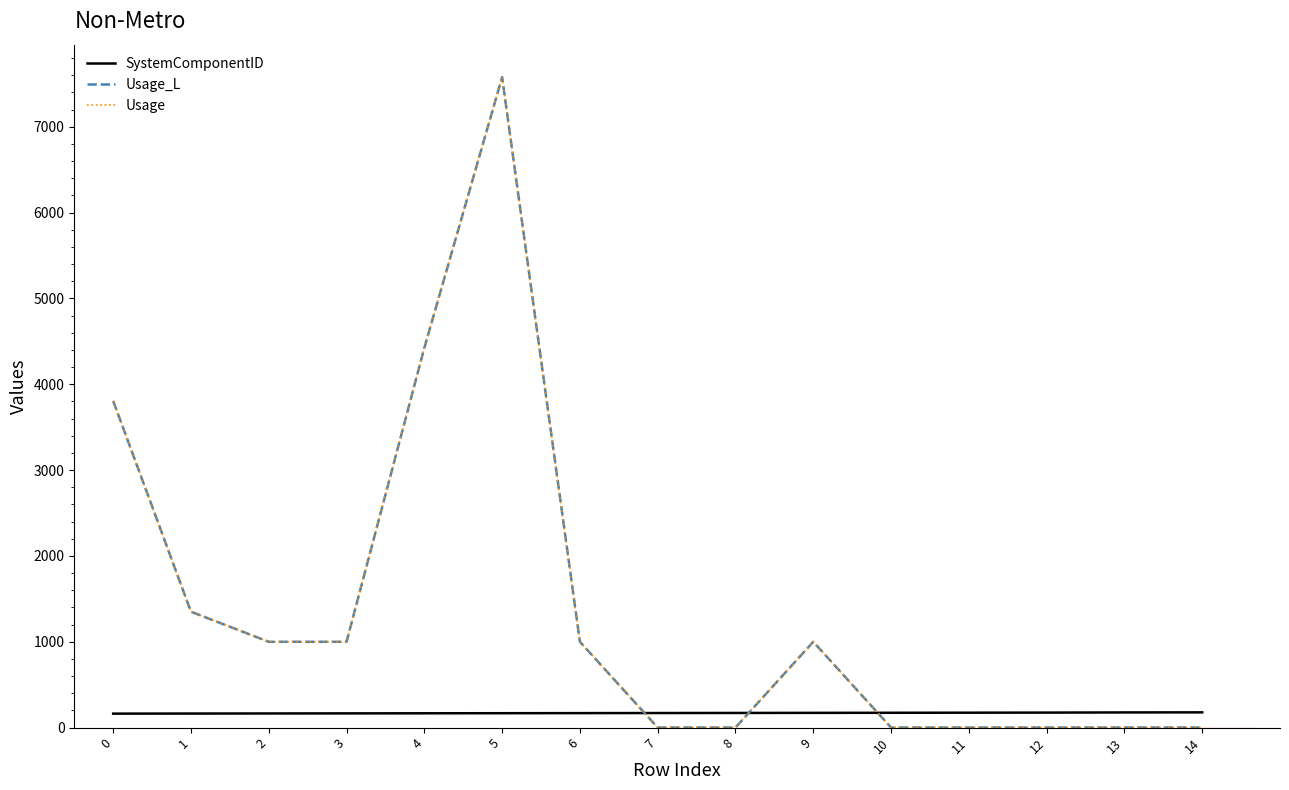

How many interior local peaks does the Usage_L series have?

2